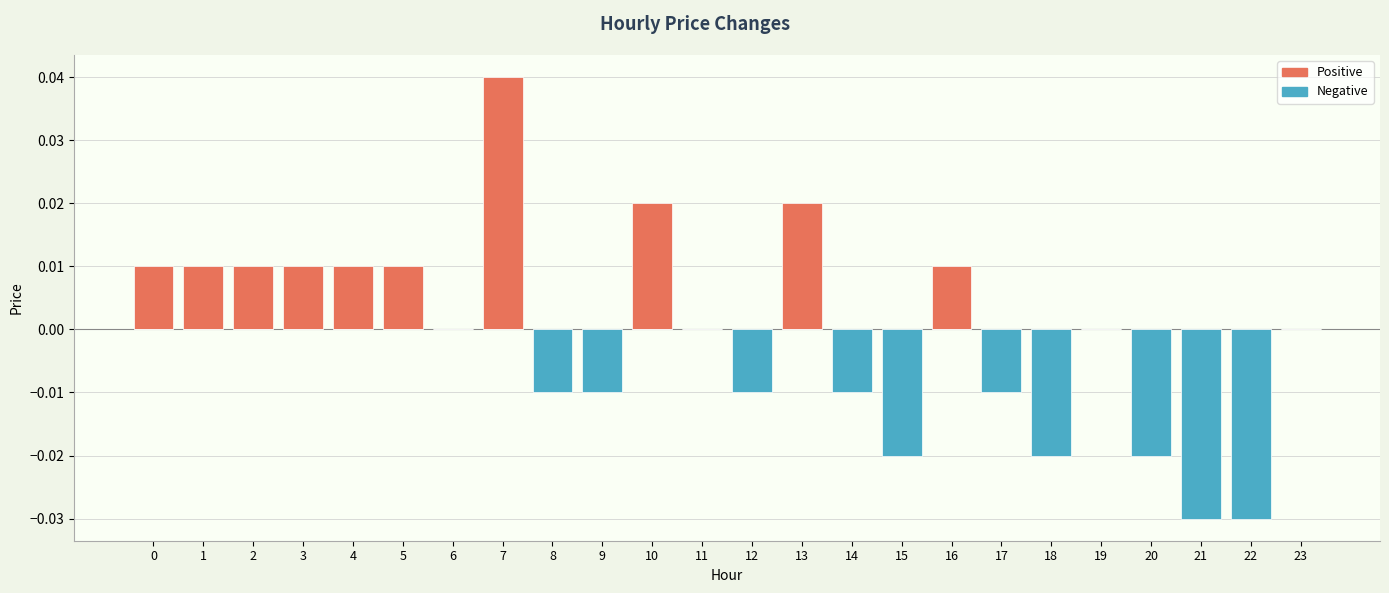

List the series in order of their overall mean, lowest first.

Negative, Positive